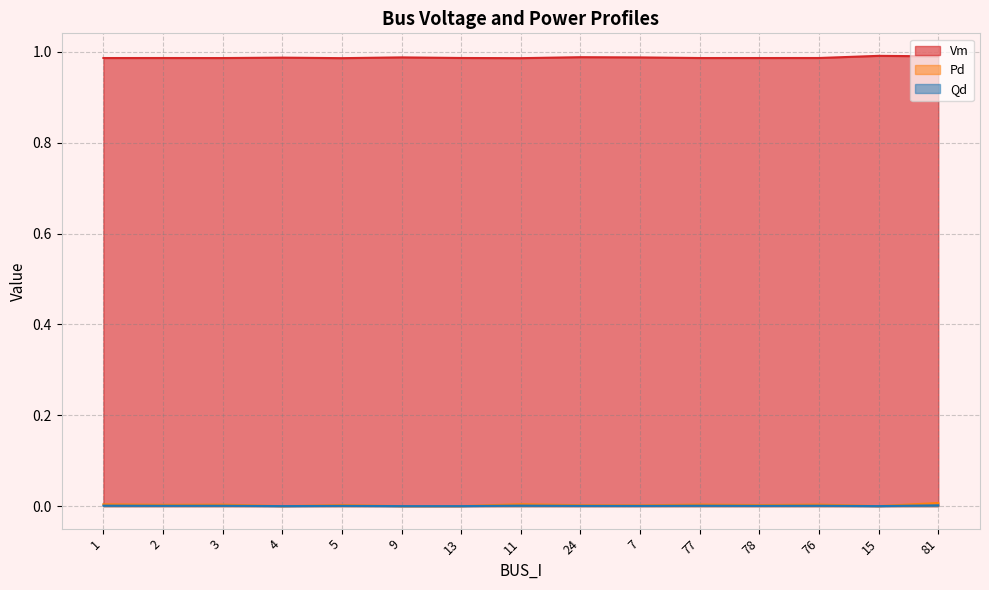

True or false: Qd and Vm cross at least once.

False